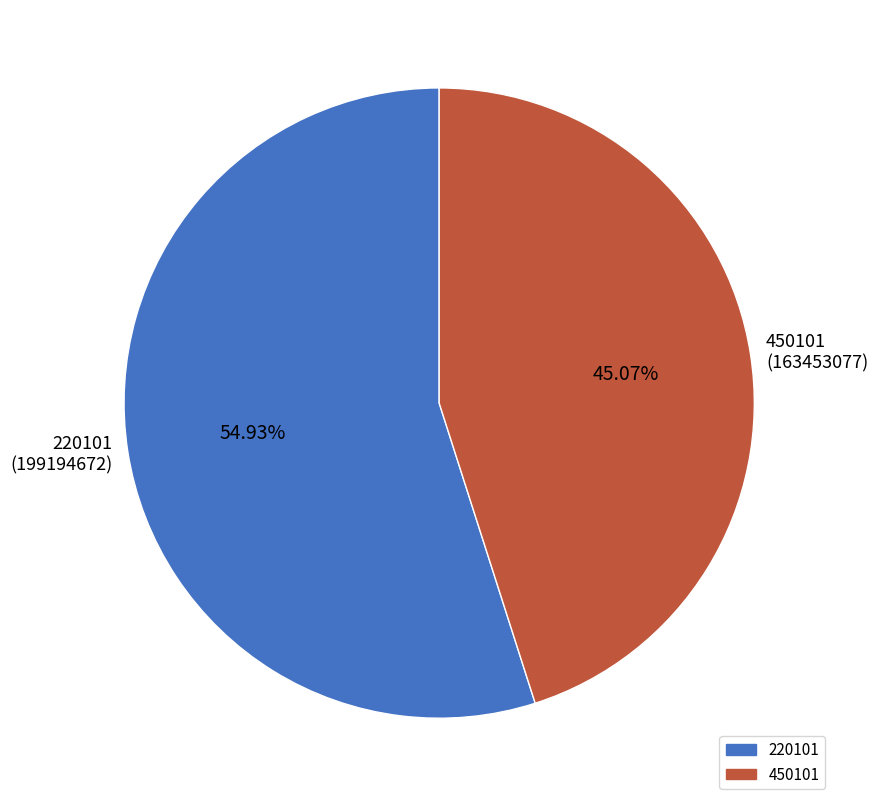

To the nearest percent, what portion does 450101 represent?

45%